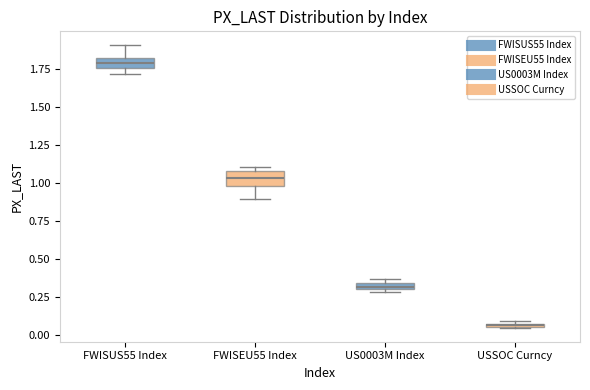

Where is the upper edge of the box for FWISUS55 Index on the y-axis? The values are not printed on the chart, so give them approximately, as read against the axis.

1.80